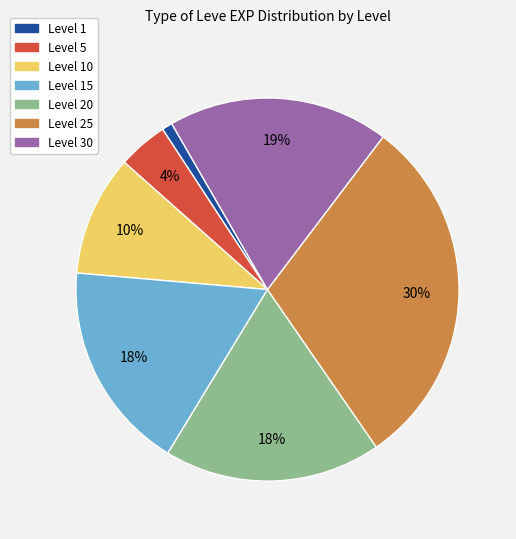

To the nearest percent, what is the difference between the largest and smallest slice percentages?

29%